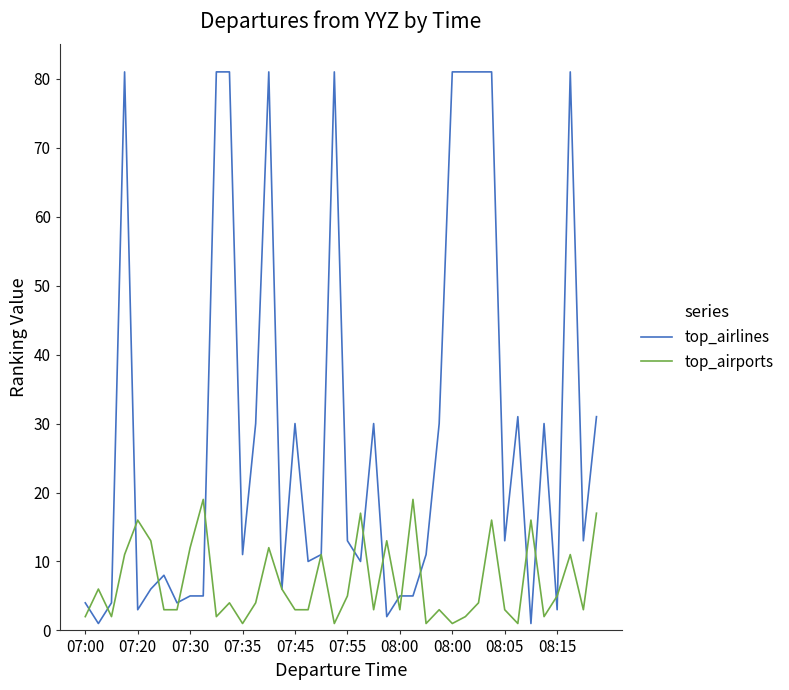

Which series ends up on top after the final intersection of top_airlines and top_airports?

top_airlines